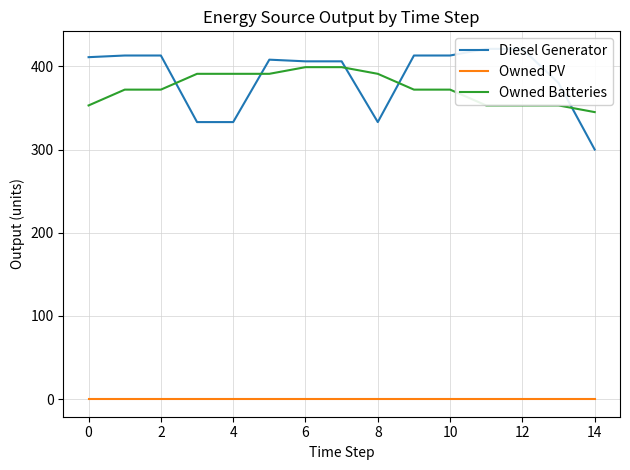

True or false: Owned PV has a value of 0 at 12.

True